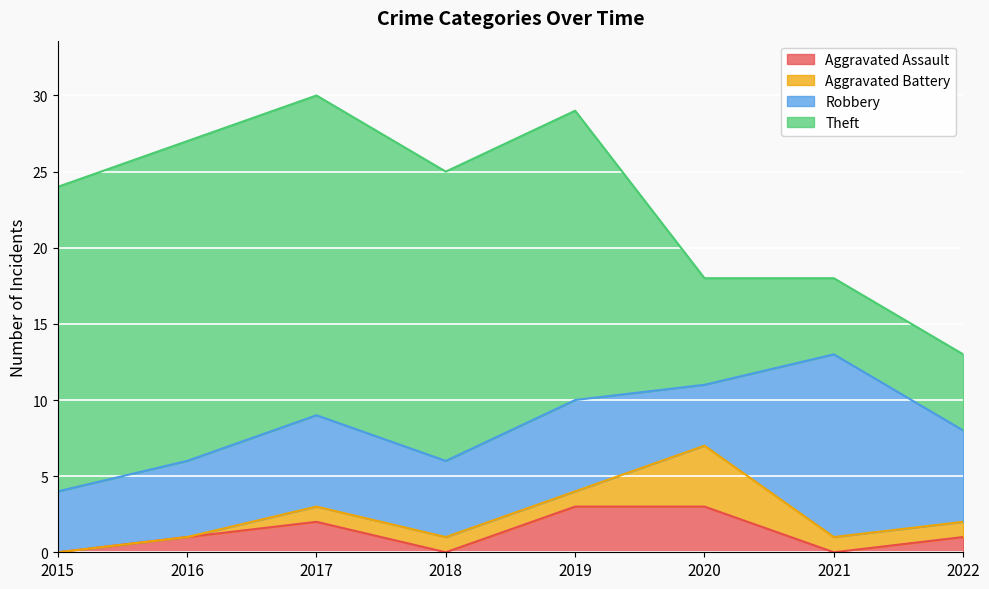

Where does the Robbery series first go above 6?

2021